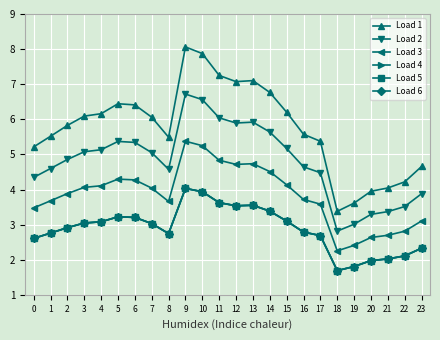

At how many categories does at least one series exceed 2?

24